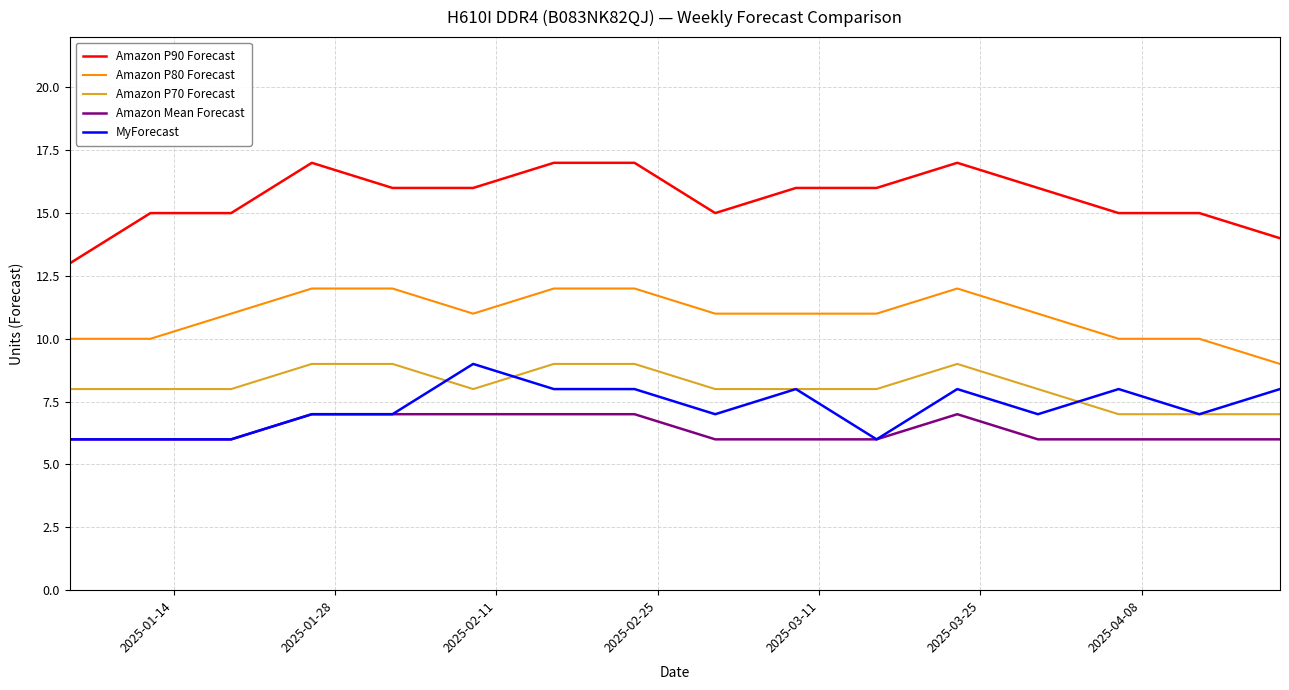

What is the maximum value shown in the chart?

17